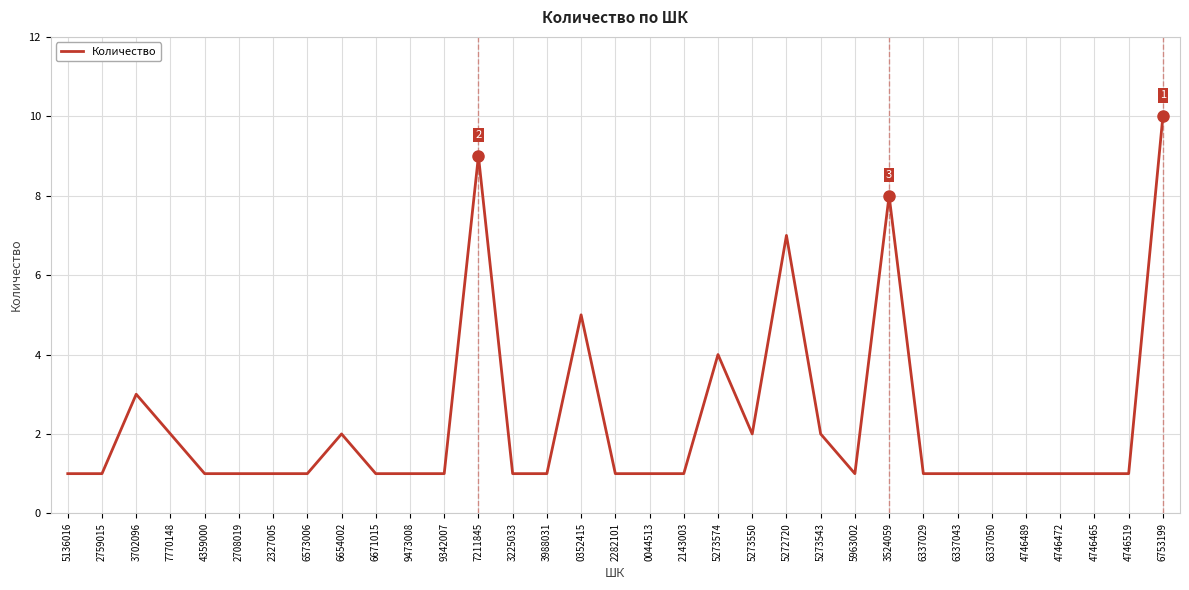

What is the ratio of the value at 9342007 to the value at 2143003?

1.0